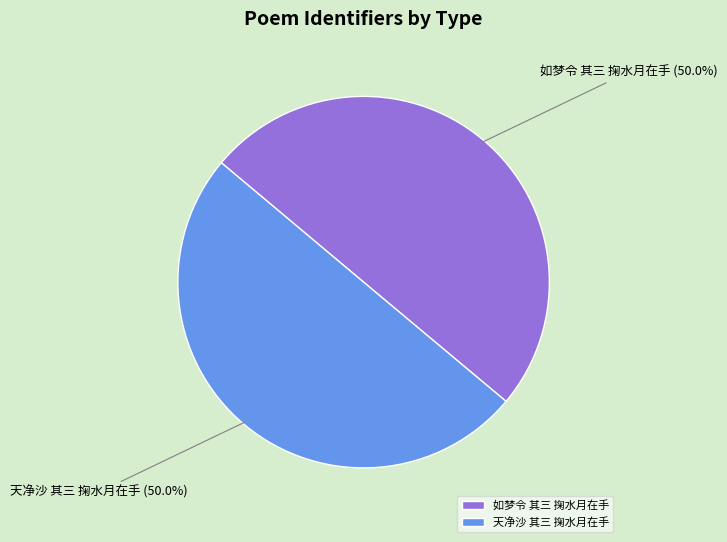

What is the ratio of the value at 天净沙 其三 掬水月在手 to the value at 如梦令 其三 掬水月在手?

1.0